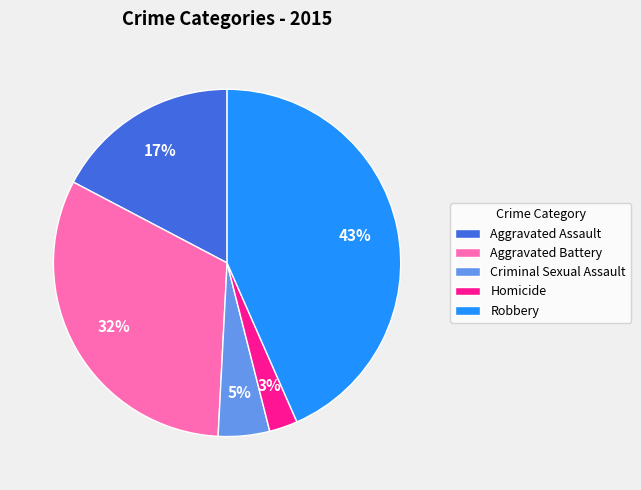

Count the number of slices in the pie.

5